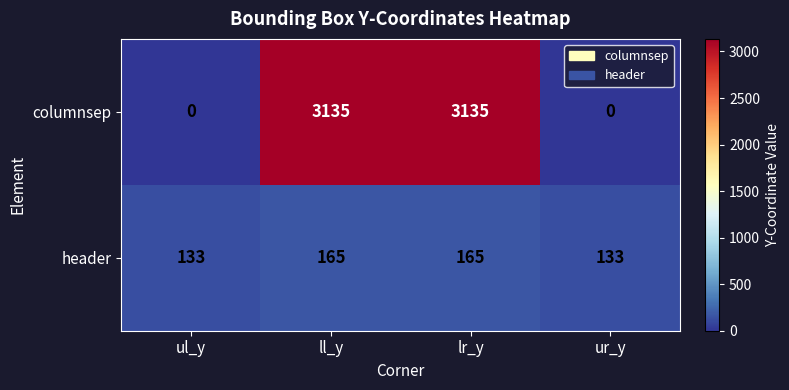

What is the difference between the highest and lowest values at ul_y?

133